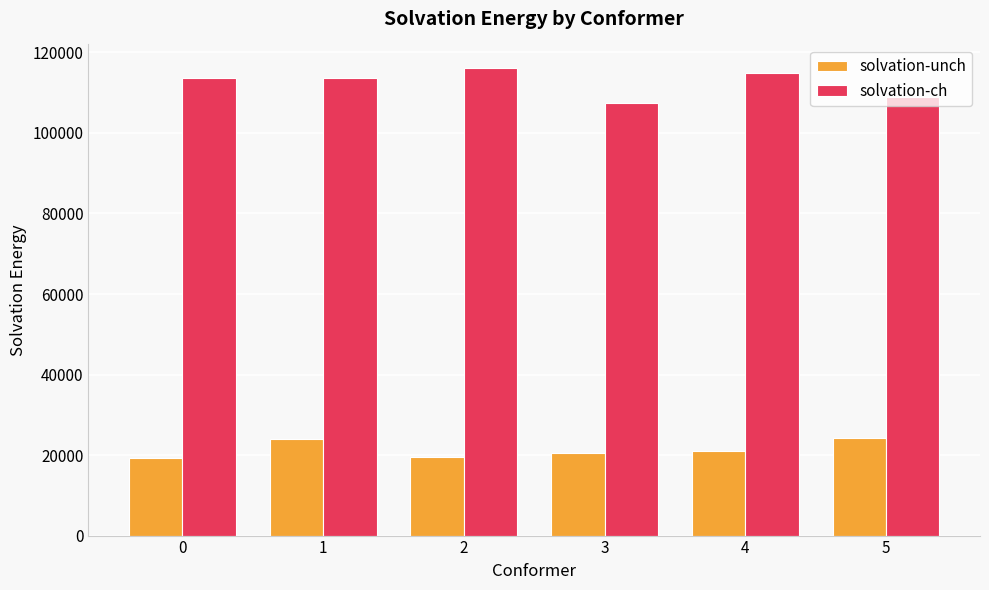

Read the solvation-unch value at 0.

19349.3